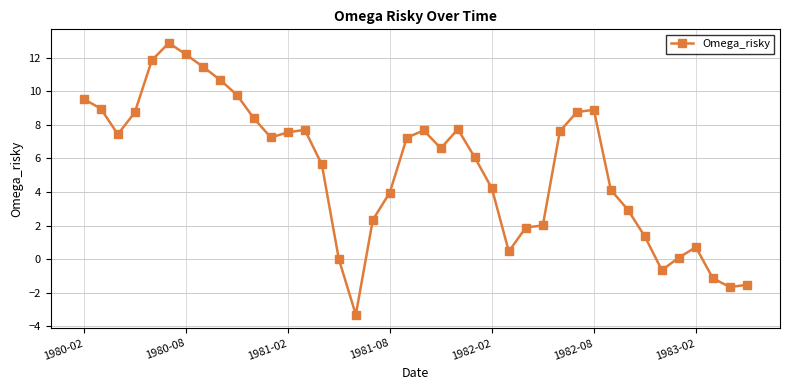

What is the value of the 22nd point from the left?

6.6